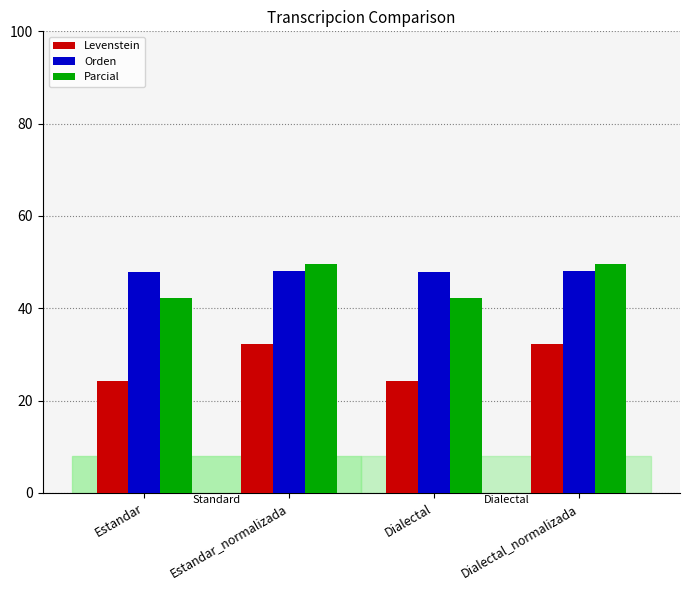

Between Estandar_normalizada and Dialectal, which series saw the biggest shift?

Levenstein